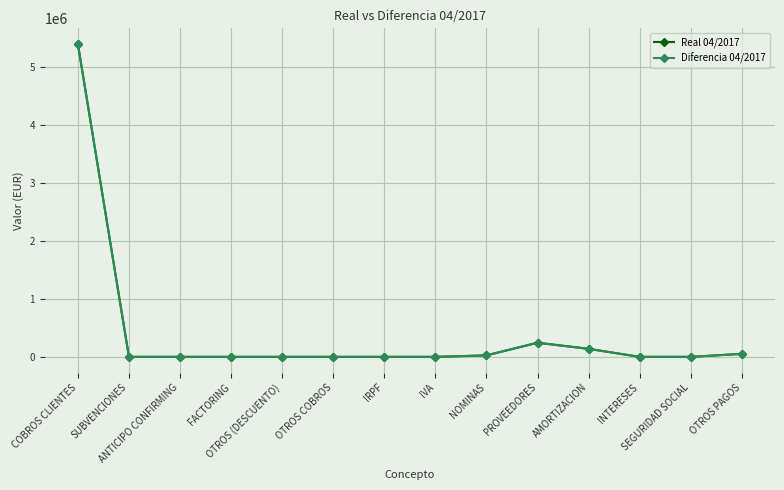

What is the difference between the maximum and second lowest values in the Diferencia 04/2017 series?

5399610.5